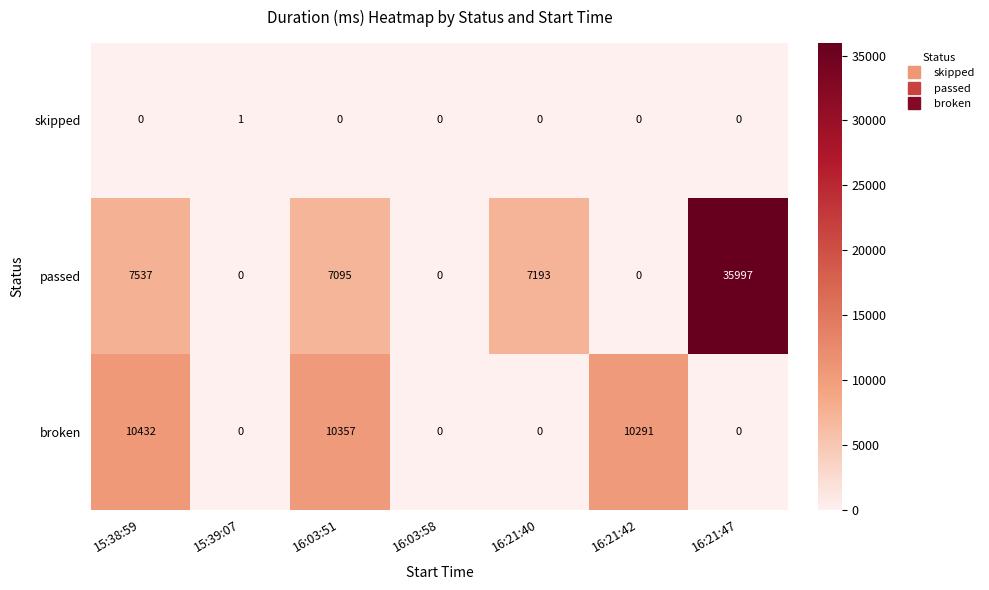

What is the difference between the second highest and minimum values in the passed series?

7537